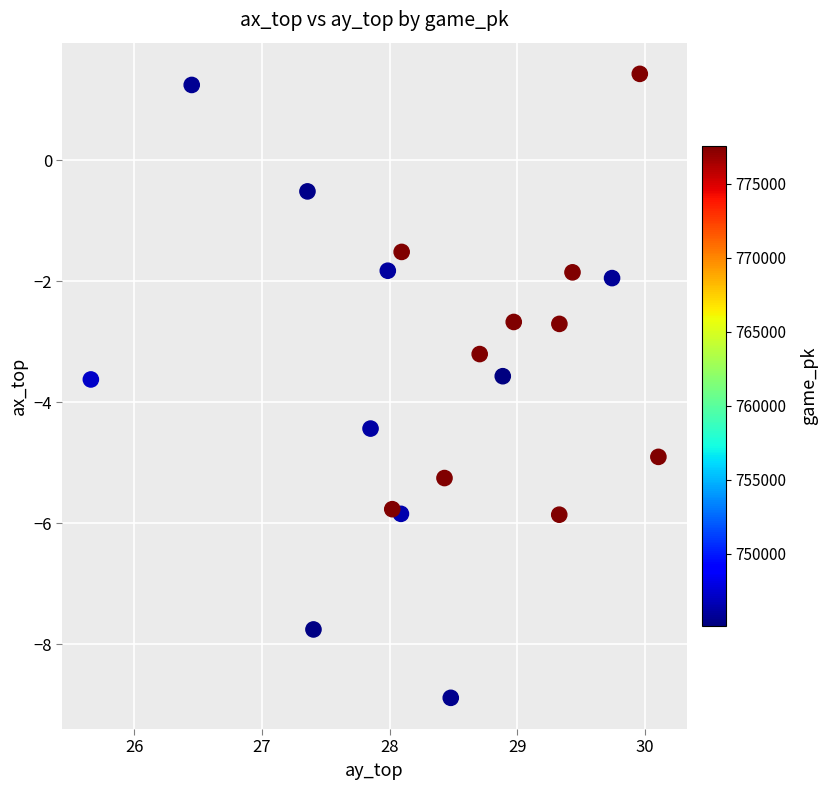

What is the range of X values (max minus min)?

4.4